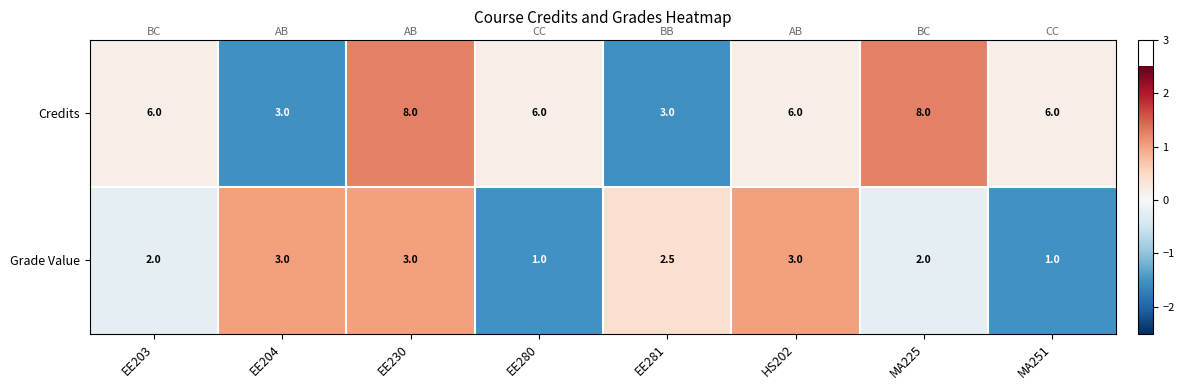

What is the average value of the Credits series?

5.8